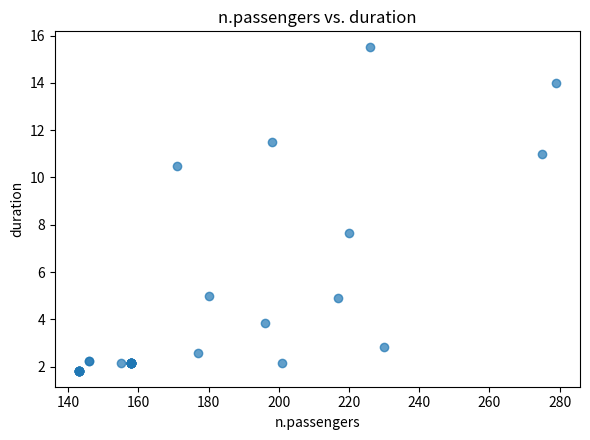

What Y value in the scatter plot is closest to 8?

7.7